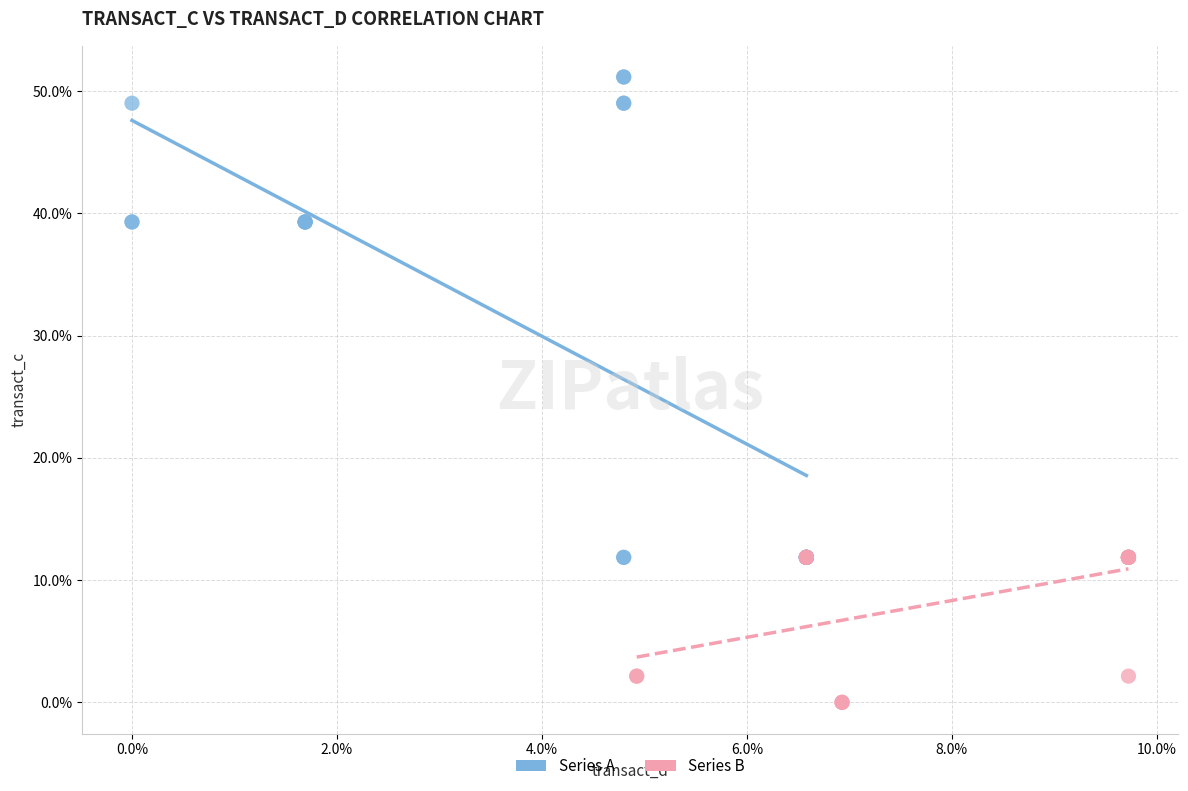

Which series contains the highest Y value?

Series A